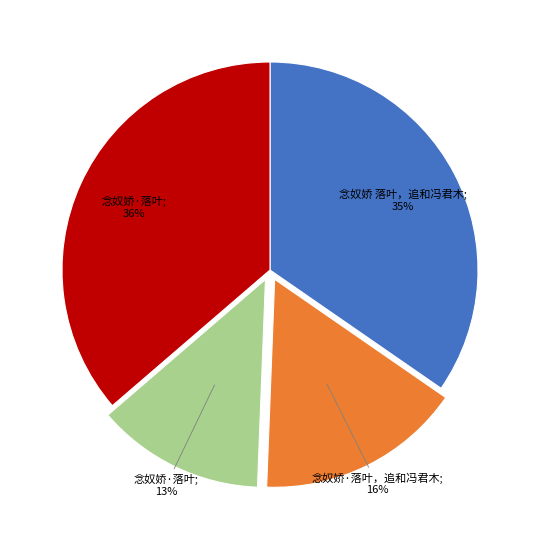

To the nearest percent, what is the average slice percentage?

25%